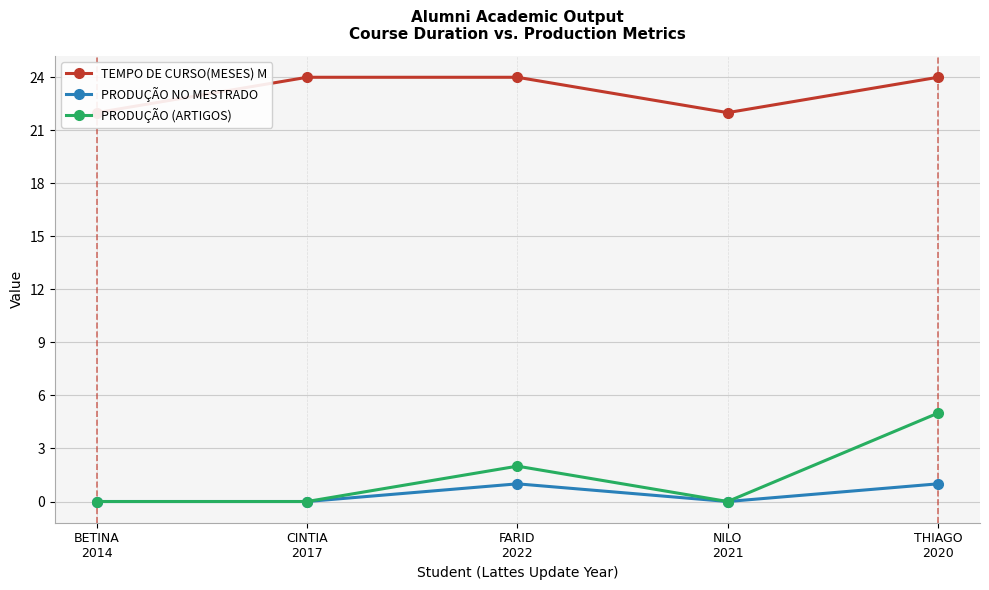

Is this an area chart (filled region under the line)?

No